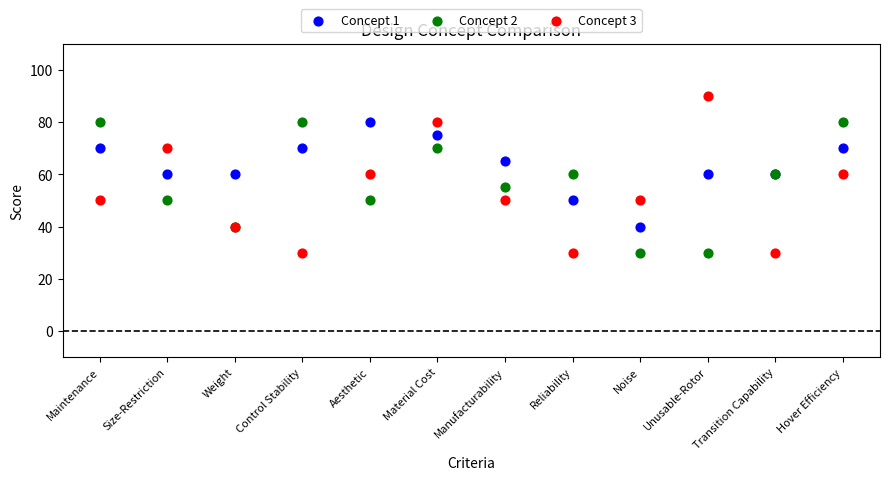

Which series contains the highest Y value?

Concept 3